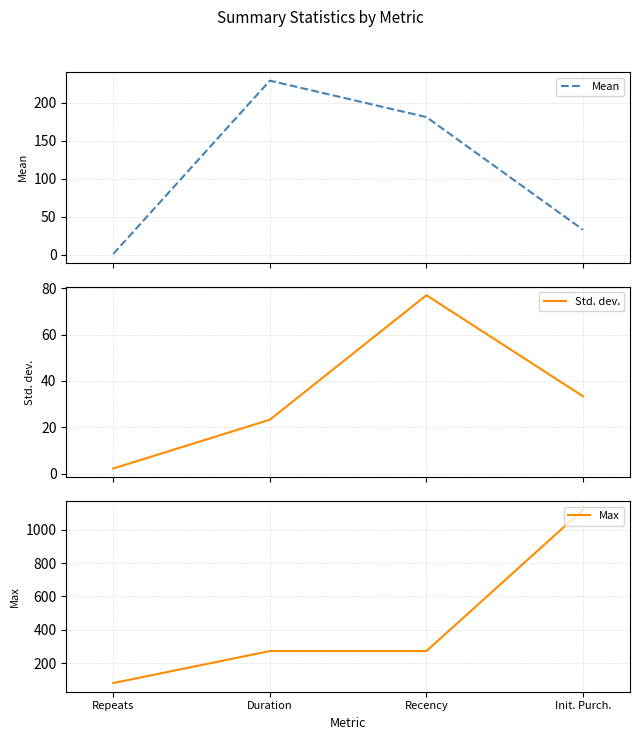

What is the approximate value of Mean at Duration?

229.1